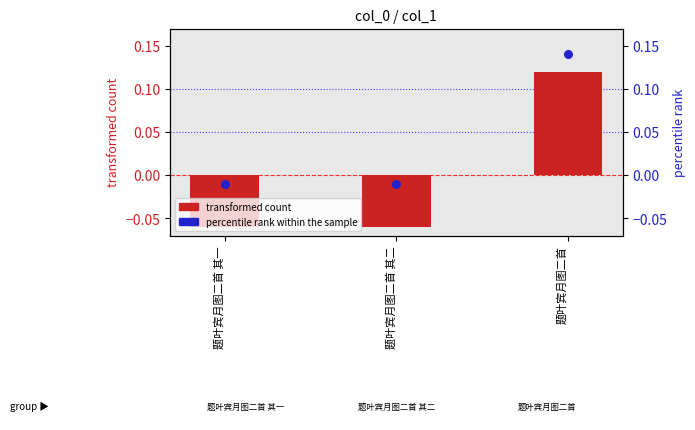

At which category is the sum across all series the highest?

题叶宾月图二首